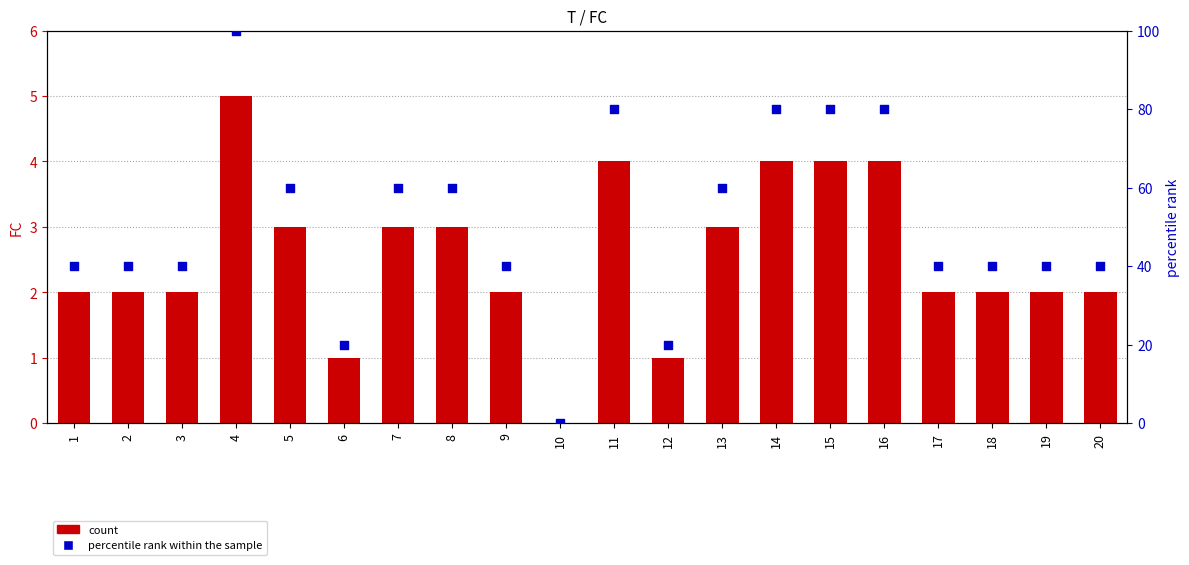

What are all the series names shown in the legend?

count, percentile rank within the sample